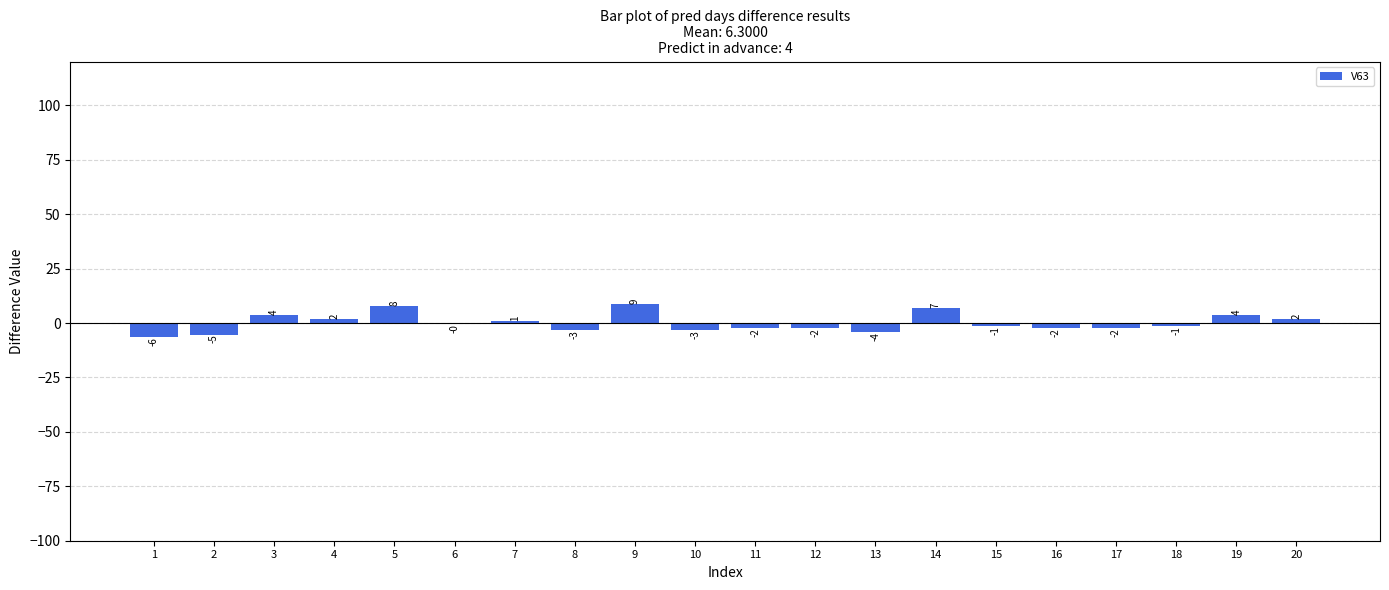

What is the value of the 11th bar from the left?

-2.3